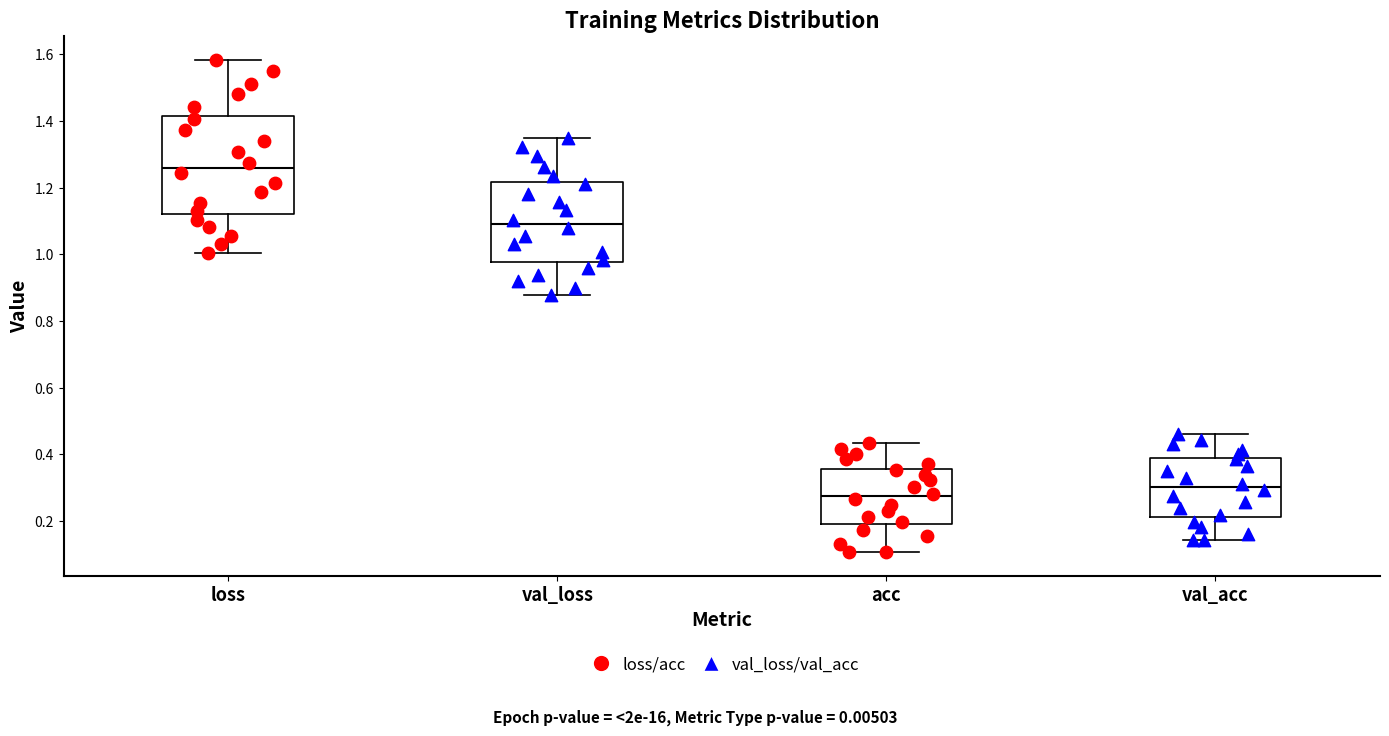

Which box has the lowest median line?

acc